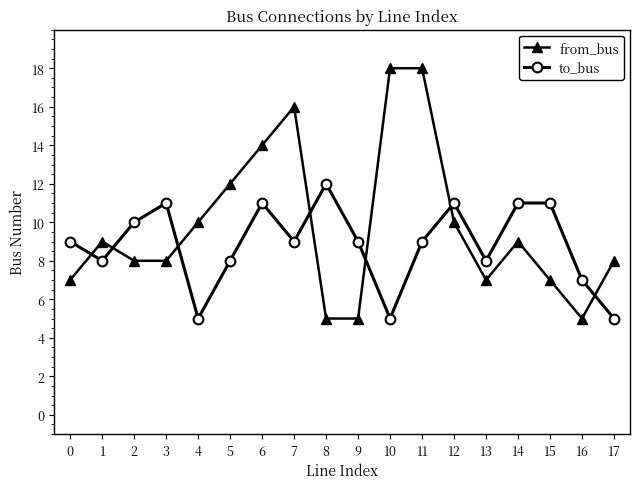

Is it true that from_bus equals 7 at 0?

True